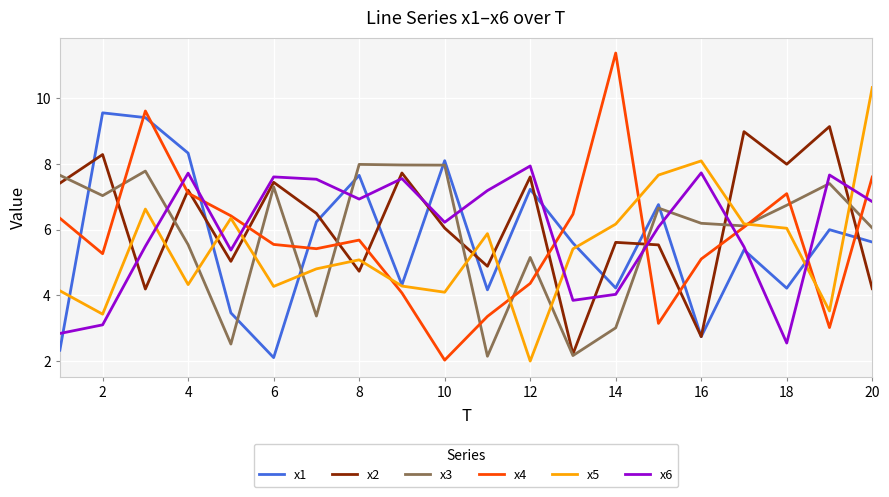

Which series has the widest spread of values?

x4